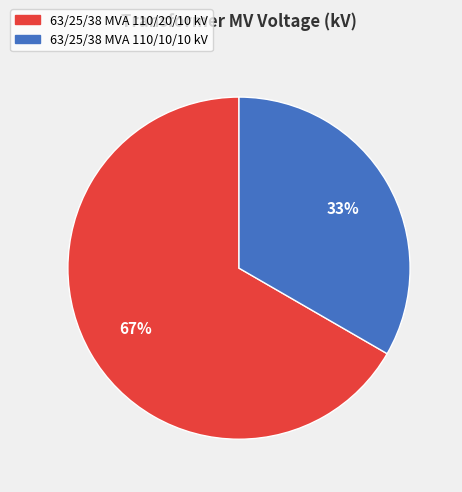

Is the sum of 63/25/38 MVA 110/10/10 kV and 63/25/38 MVA 110/20/10 kV greater than half?

Yes